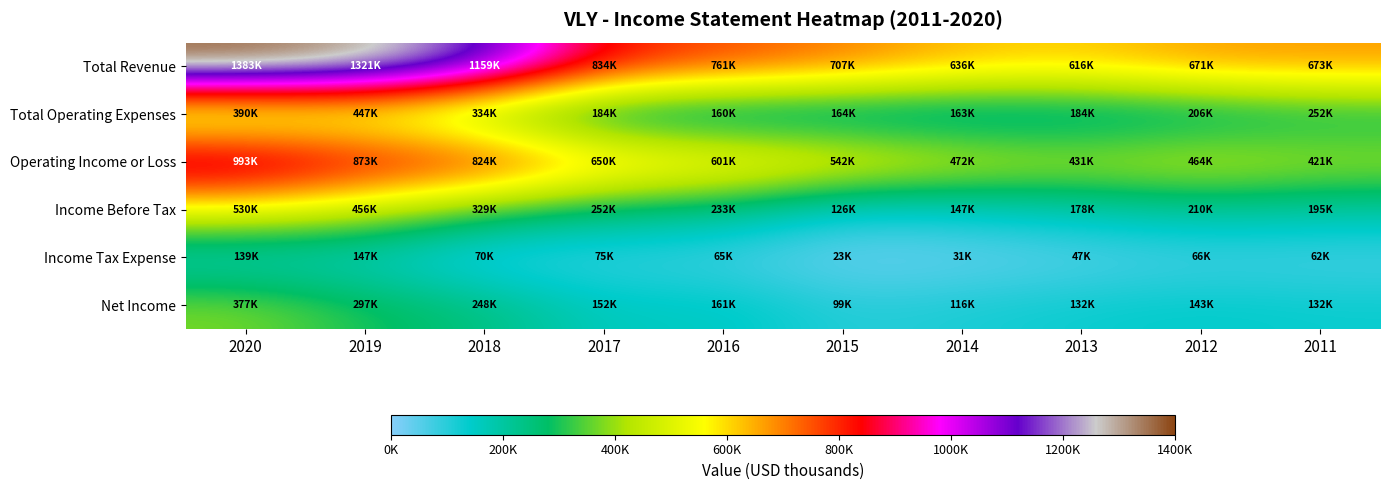

What is the greatest value displayed?

1383700